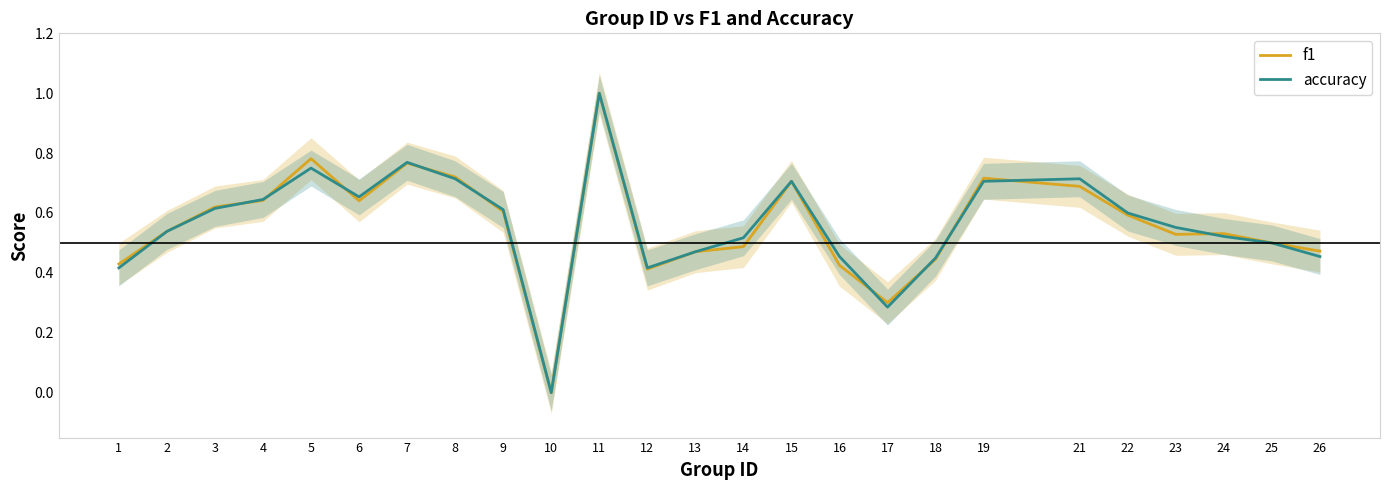

Is it true that f1 equals 0.5 at 14?

True